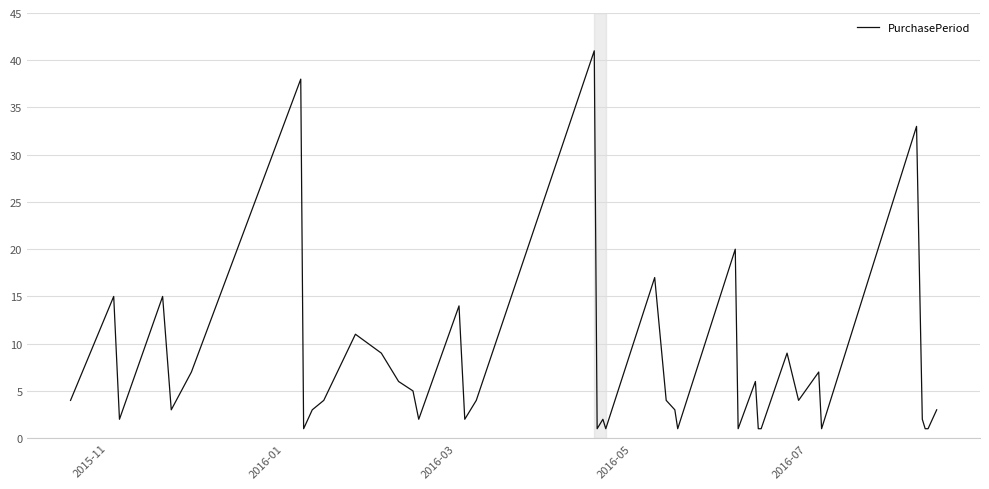

Reading left to right, what are all the values shown in this chart?

4	15	2	15	3	7	38	1	3	4	11	9	6	5	2	14	2	4	41	1	2	1	17	4	3	1	20	1	6	1	1	9	4	7	1	33	2	1	1	3